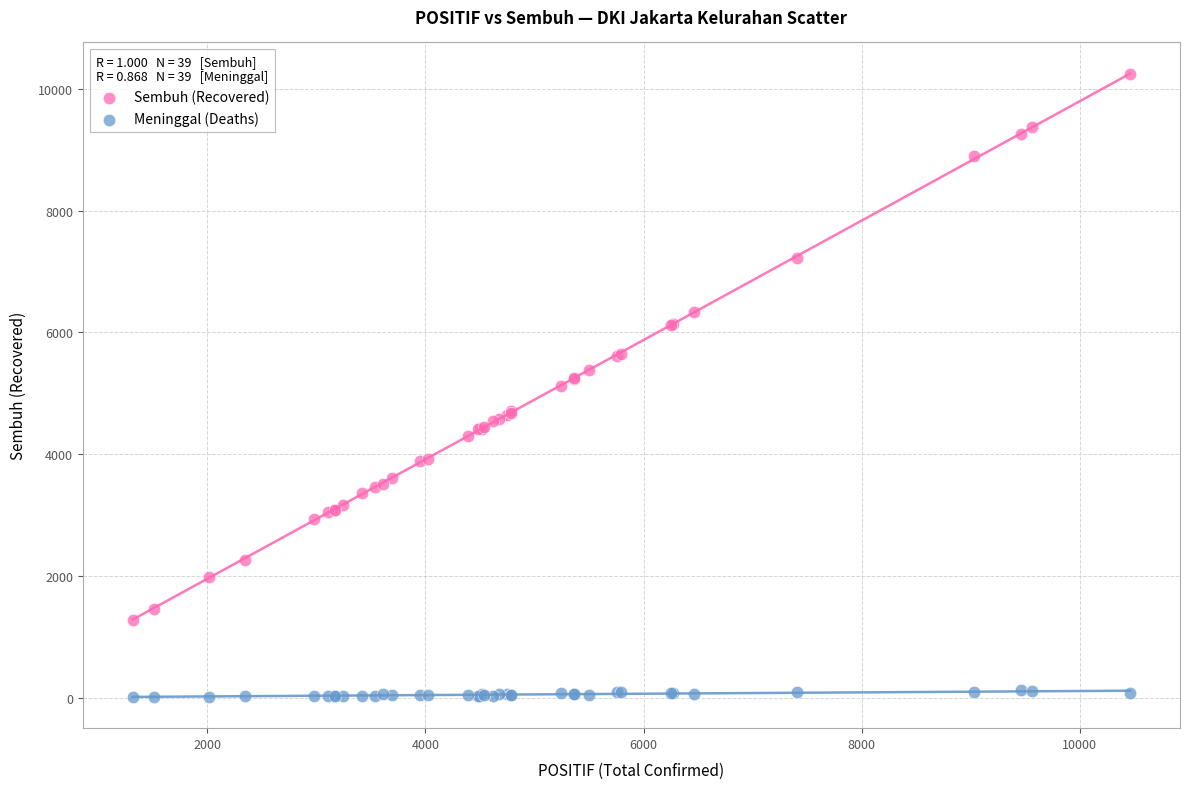

Which series has the widest spread of Y values?

Sembuh (Recovered)